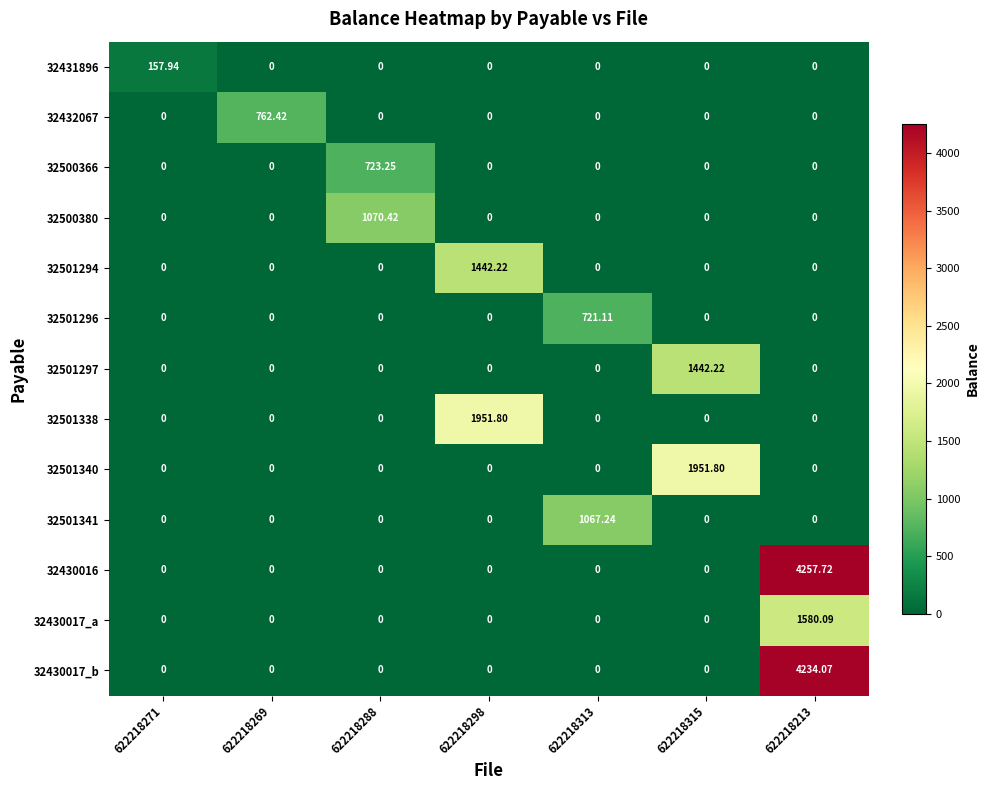

Which series has the widest spread of values?

32430016